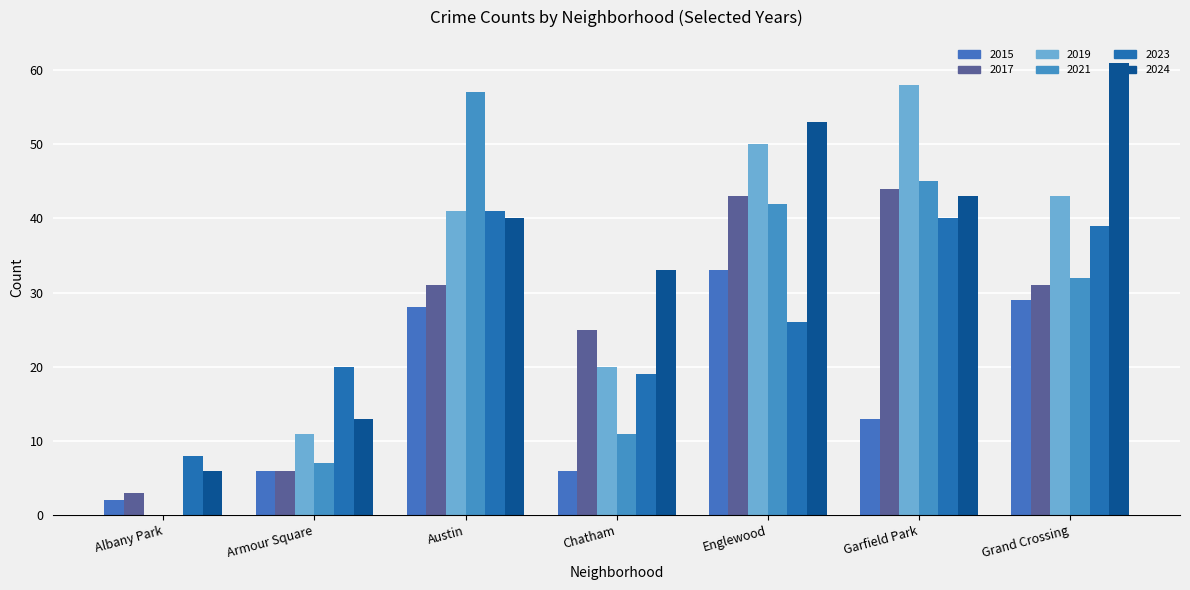

Where does the 2023 series first go above 26?

Austin